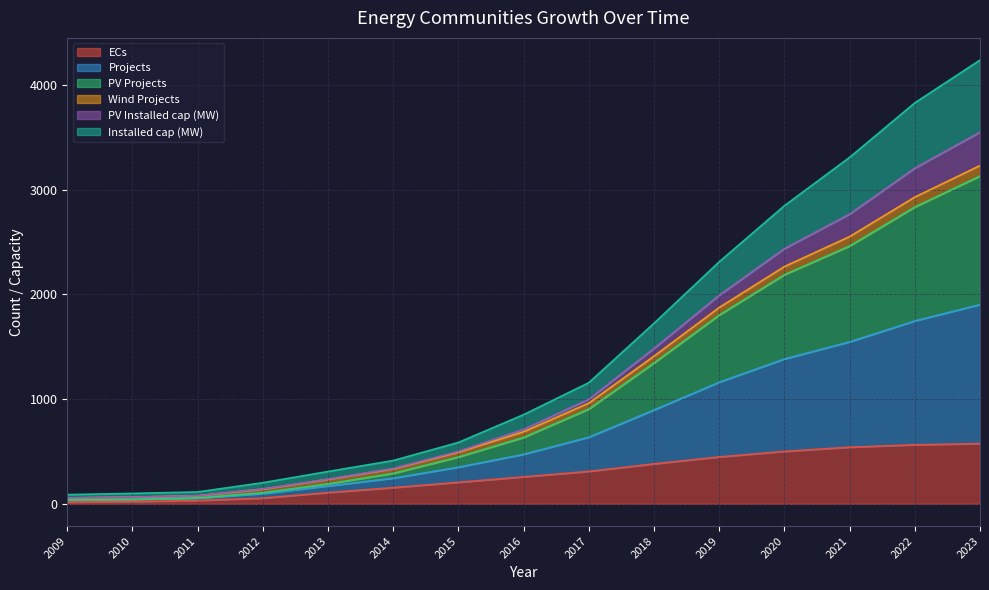

What is the spread (max minus min) of values at 2011?

81.9